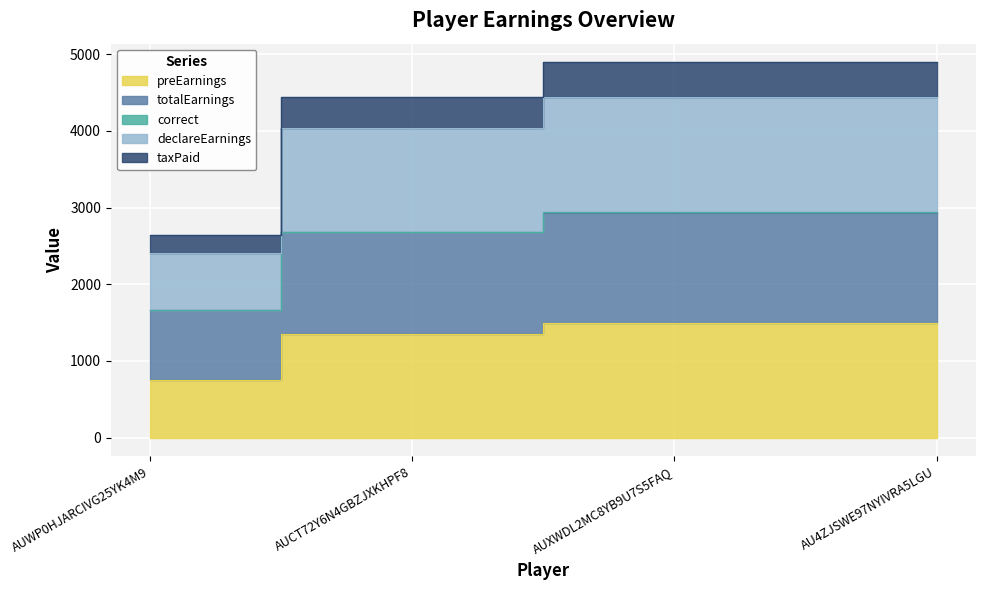

What are all the series names shown in the legend?

preEarnings, totalEarnings, correct, declareEarnings, taxPaid